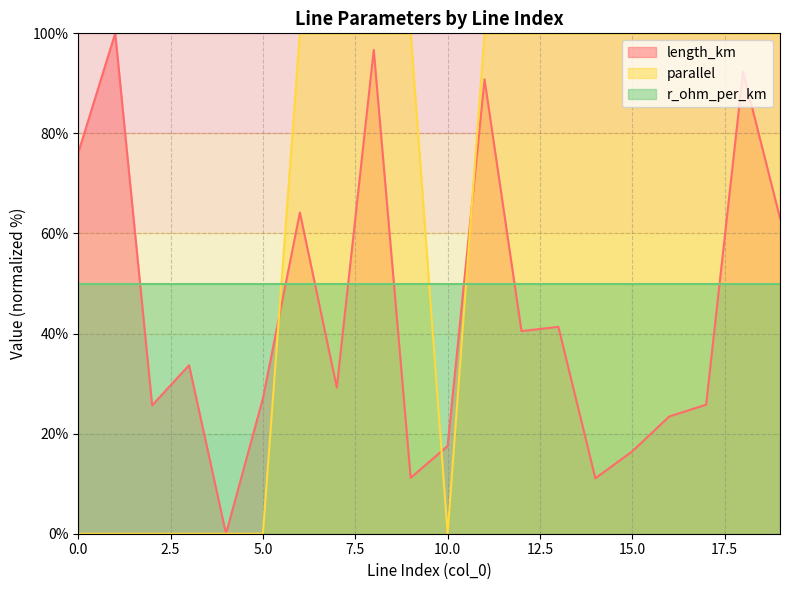

Rank the series by their average value, from lowest to highest.

length_km, r_ohm_per_km, parallel